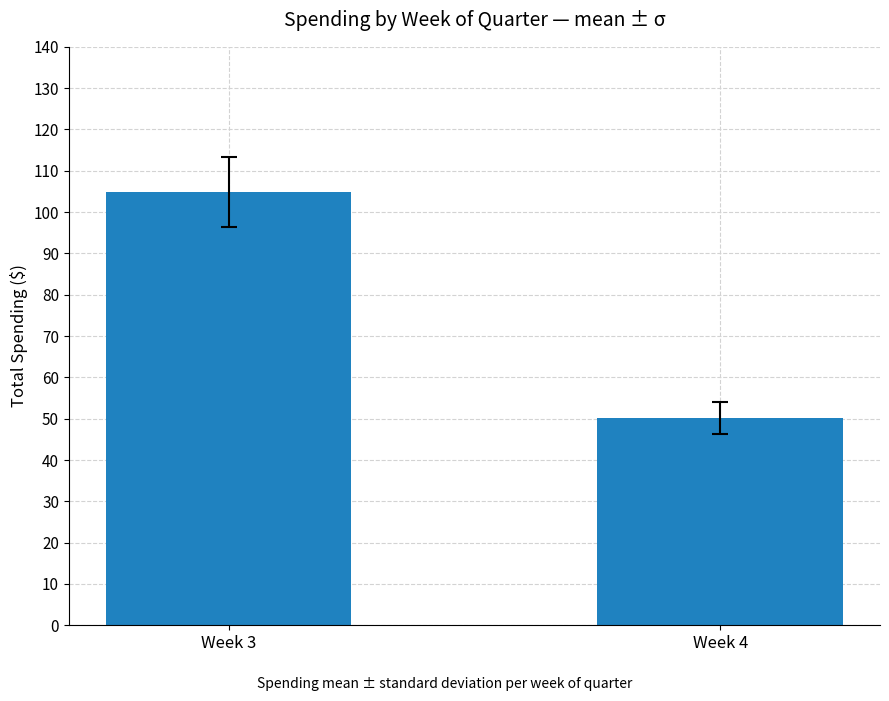

Rank the categories by value from lowest to highest.

Week 4, Week 3